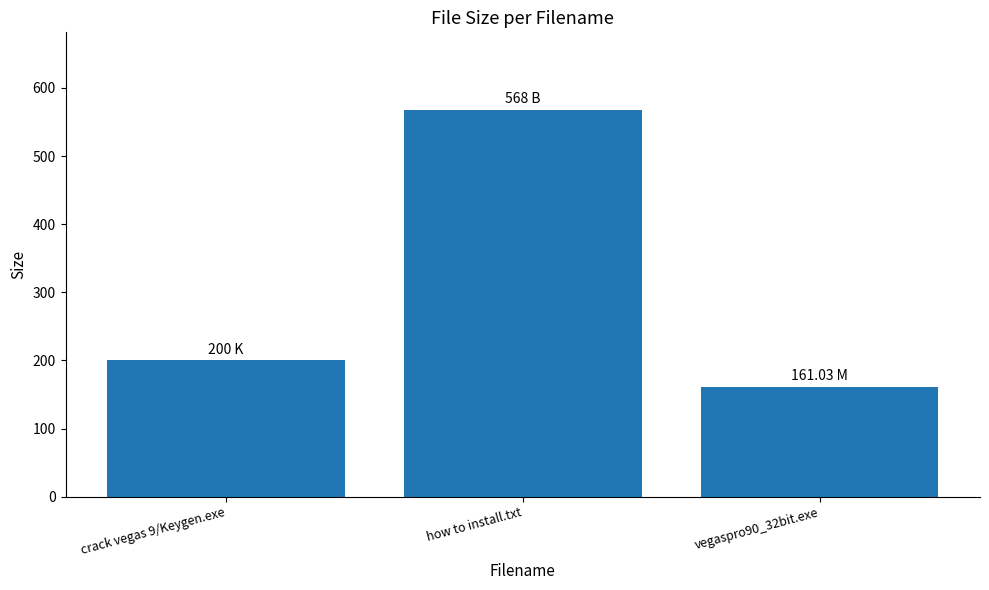

What is the sum of the values at how to install.txt and vegaspro90_32bit.exe?

729.0